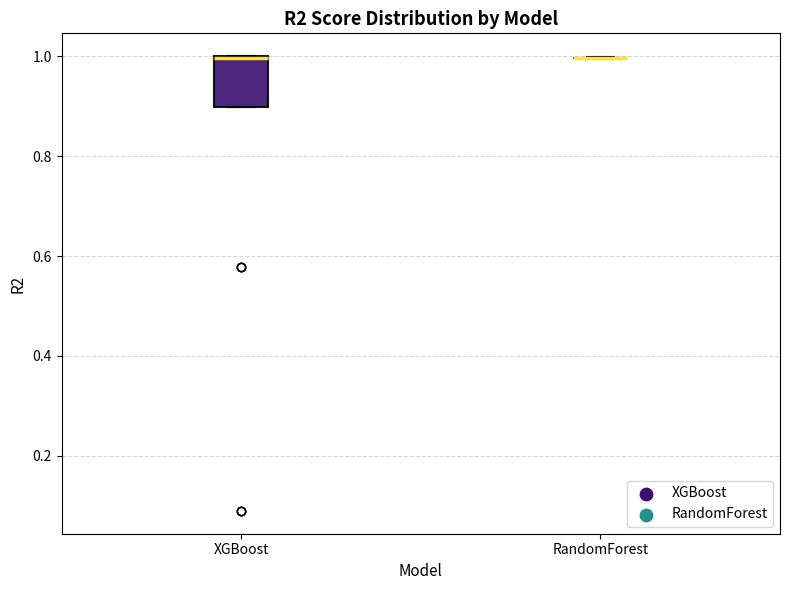

Comparing the boxes themselves (not the whiskers), which one is the tallest?

XGBoost